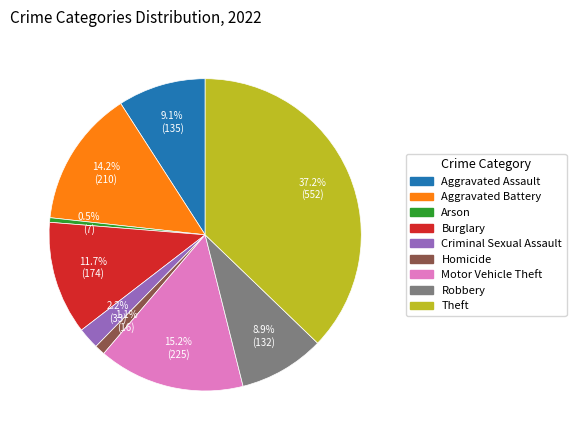

The Aggravated Battery slice represents 14% of the pie. True or false?

True